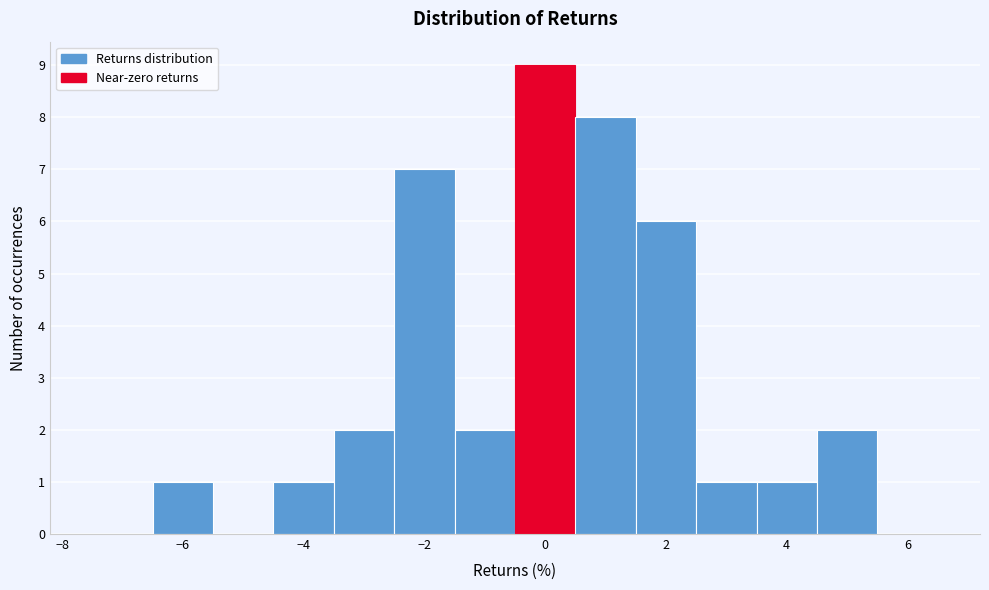

Reading left to right, list every bar in this chart as the range it spans on the x-axis followed by its height. Neither the bar edges nor the heights are printed on the chart, so give them approximately, as read against the axes.

-7.5 to -6.5: 0
-6.5 to -5.5: 1
-5.5 to -4.5: 0
-4.5 to -3.5: 1
-3.5 to -2.5: 2
-2.5 to -1.5: 7
-1.5 to -0.5: 2
-0.5 to 0.5: 9
0.5 to 1.5: 8
1.5 to 2.5: 6
2.5 to 3.5: 1
3.5 to 4.5: 1
4.5 to 5.5: 2
5.5 to 6.5: 0